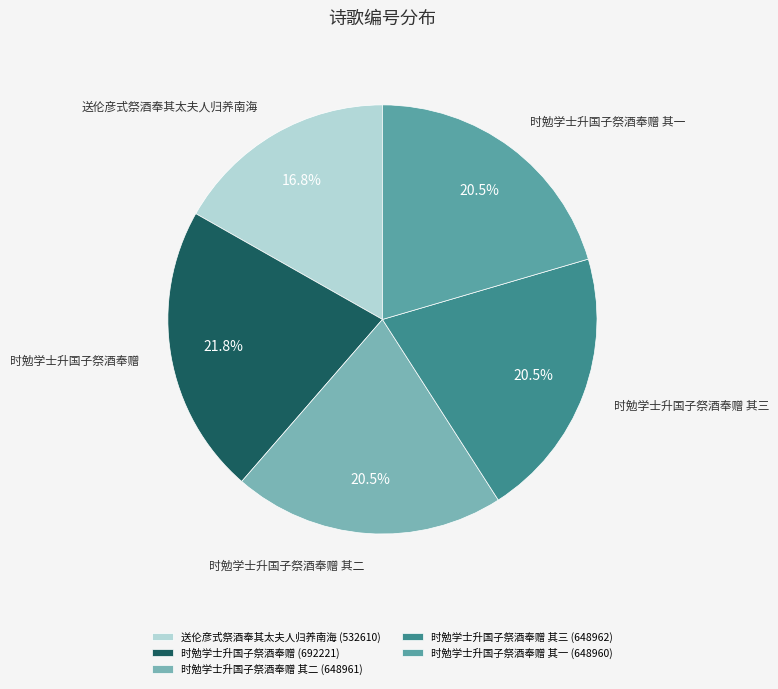

Which category has the biggest portion of the pie?

时勉学士升国子祭酒奉赠